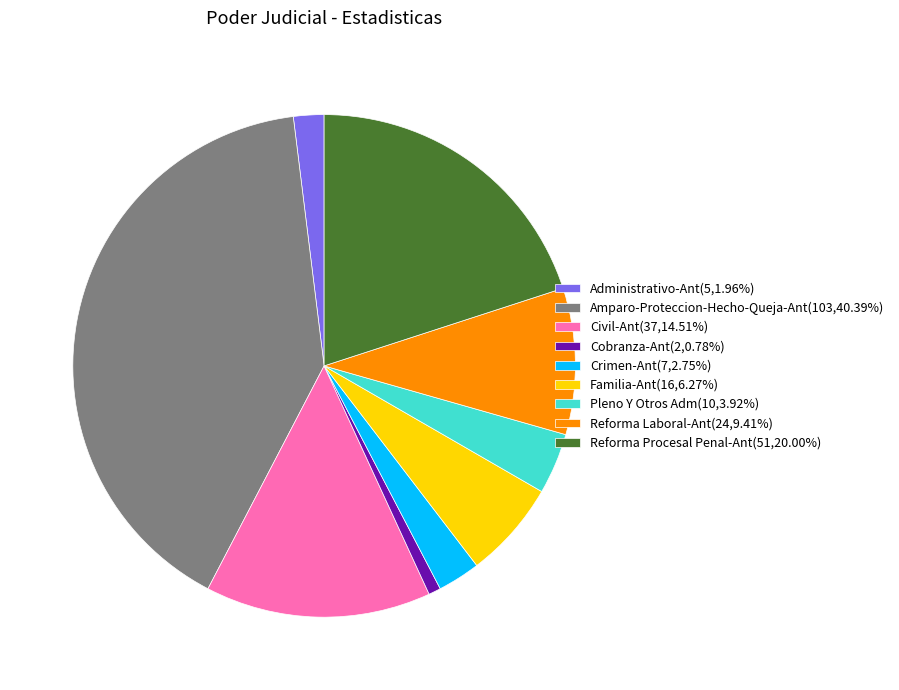

What is the ratio of the value at Pleno Y Otros Adm to the value at Crimen-Ant?

1.4